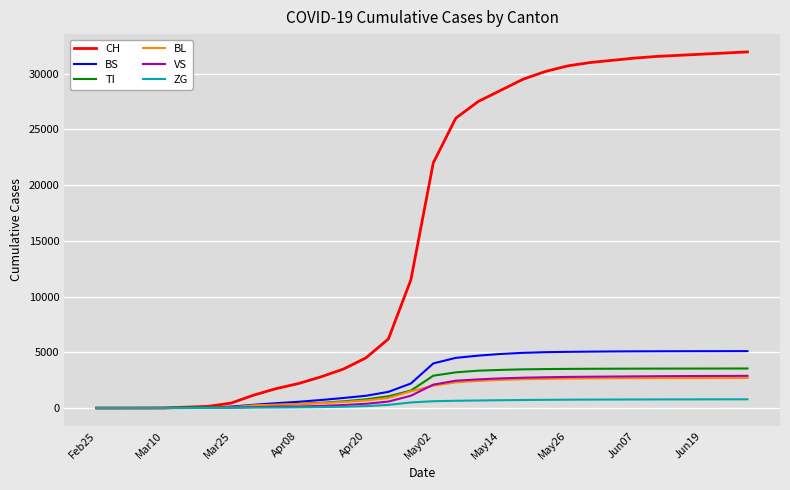

Which series has the largest total across all categories?

CH